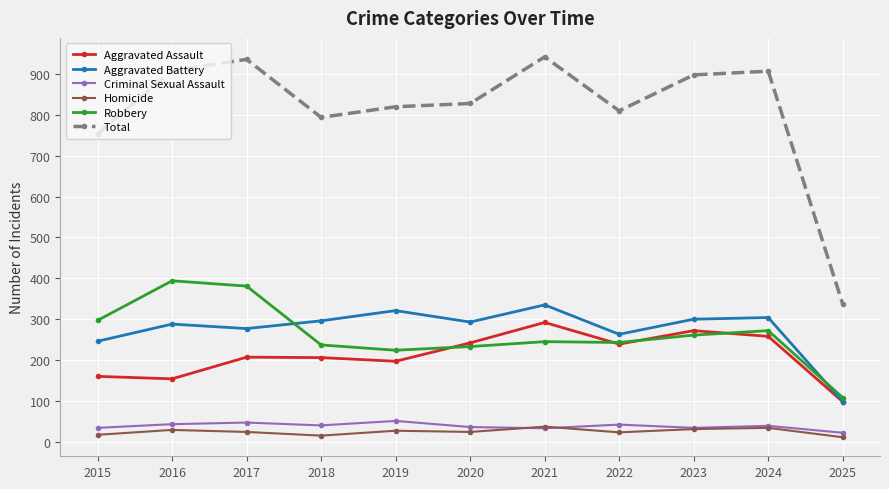

Which series has the largest total across all categories?

Total